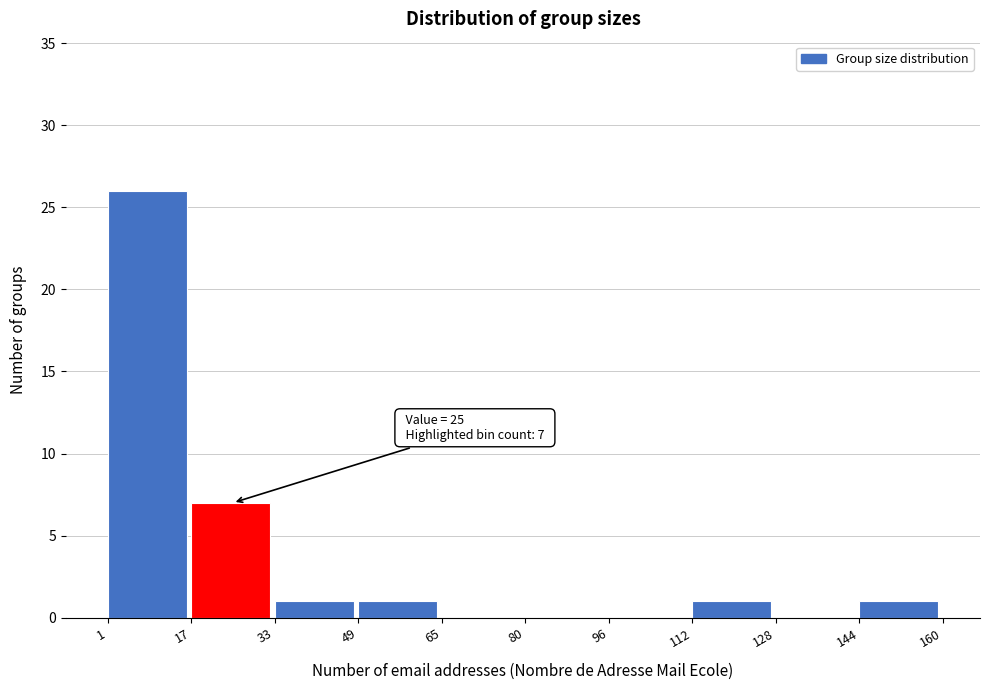

Which range on the x-axis has the tallest bar?

1 to 17